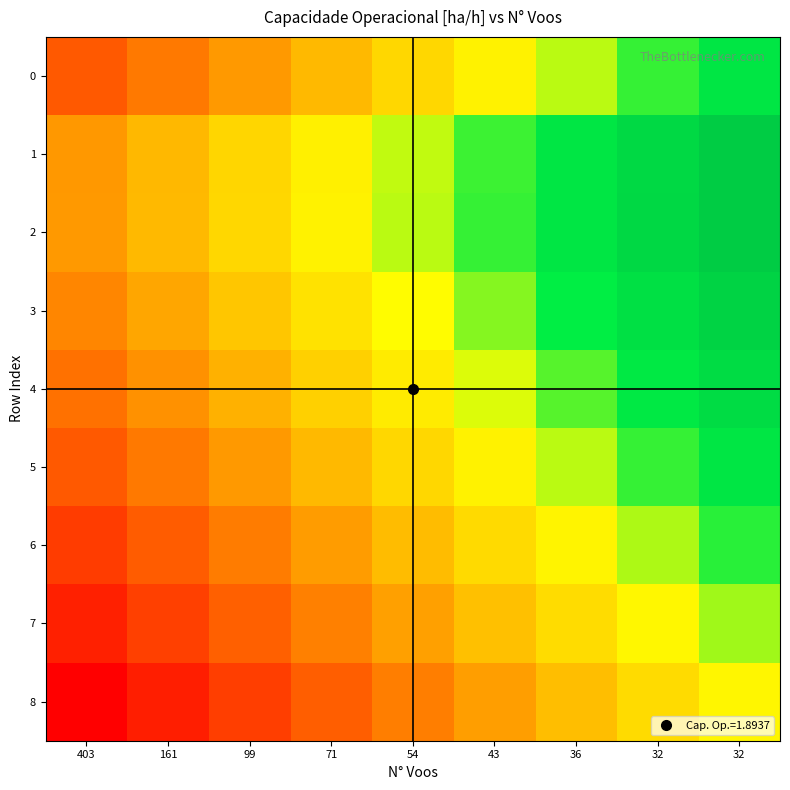

At which category is the sum across all series the highest?

32